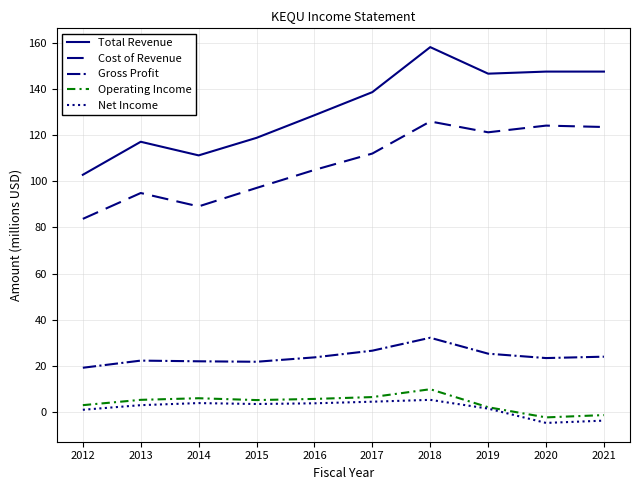

What is the smallest value displayed?

-4.7